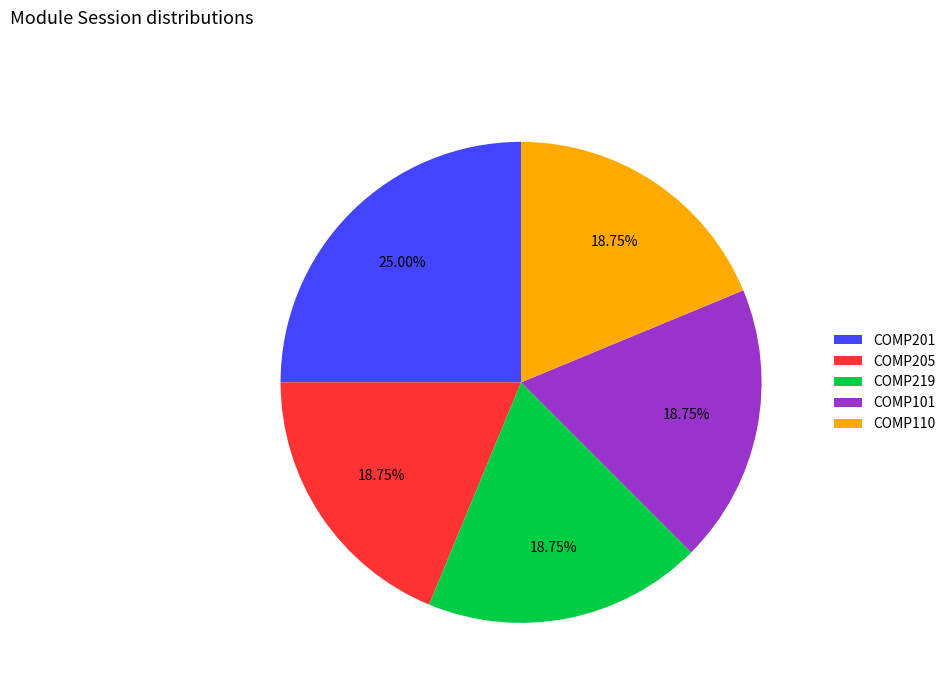

To the nearest percent, what percentage of the pie is COMP101?

19%